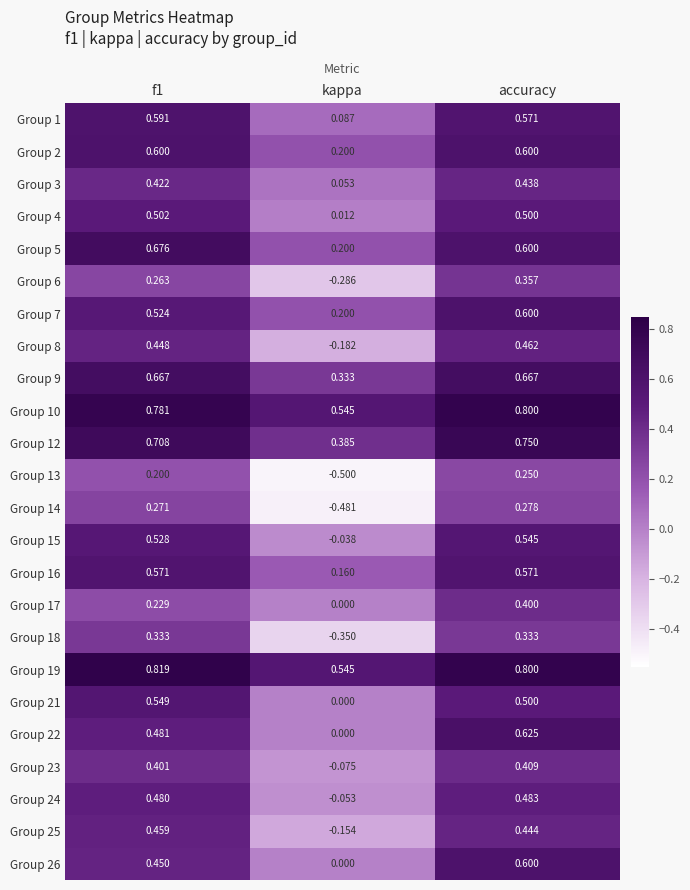

At which category does the chart reach its minimum across all series?

kappa